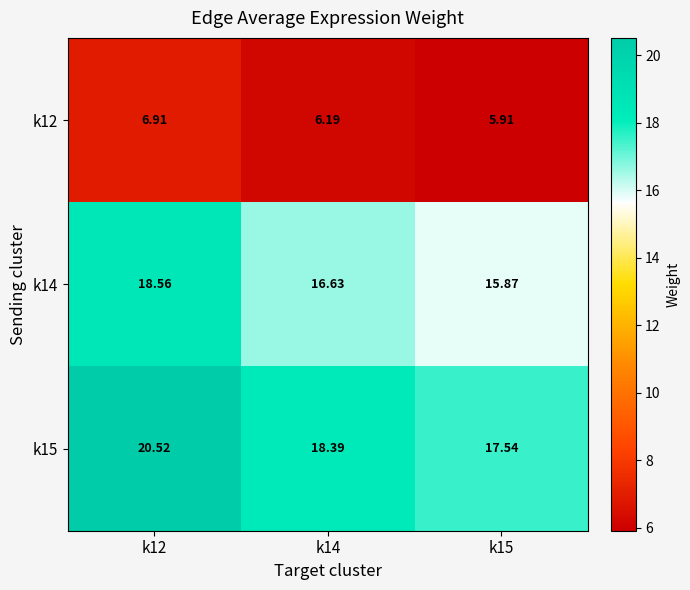

Is the value of k12 at k12 greater than the value of k15 at k12?

No